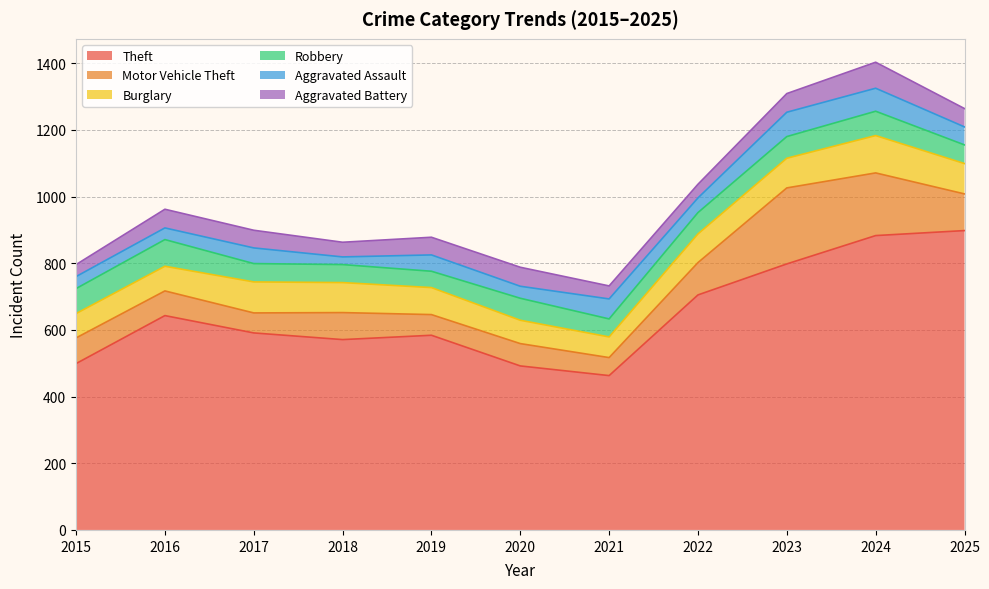

At which category is the sum across all series the highest?

2024